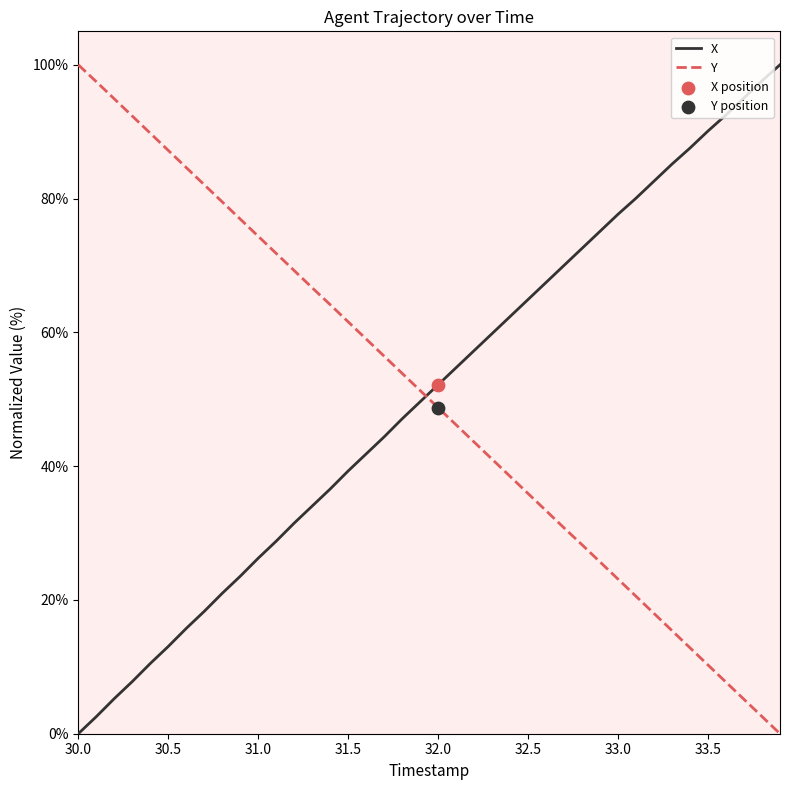

What is the difference between the maximum and minimum values in the X series?

100.0